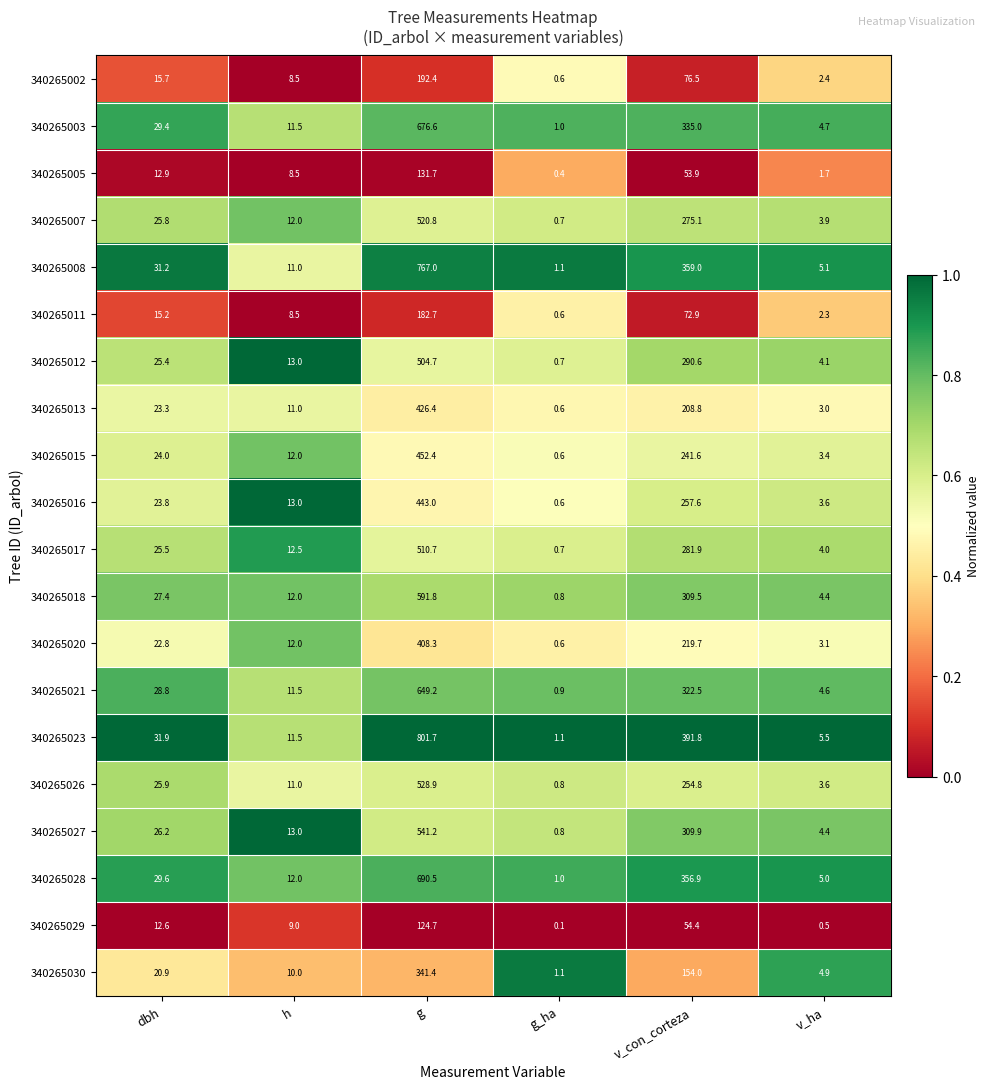

What is the greatest value displayed?

801.7